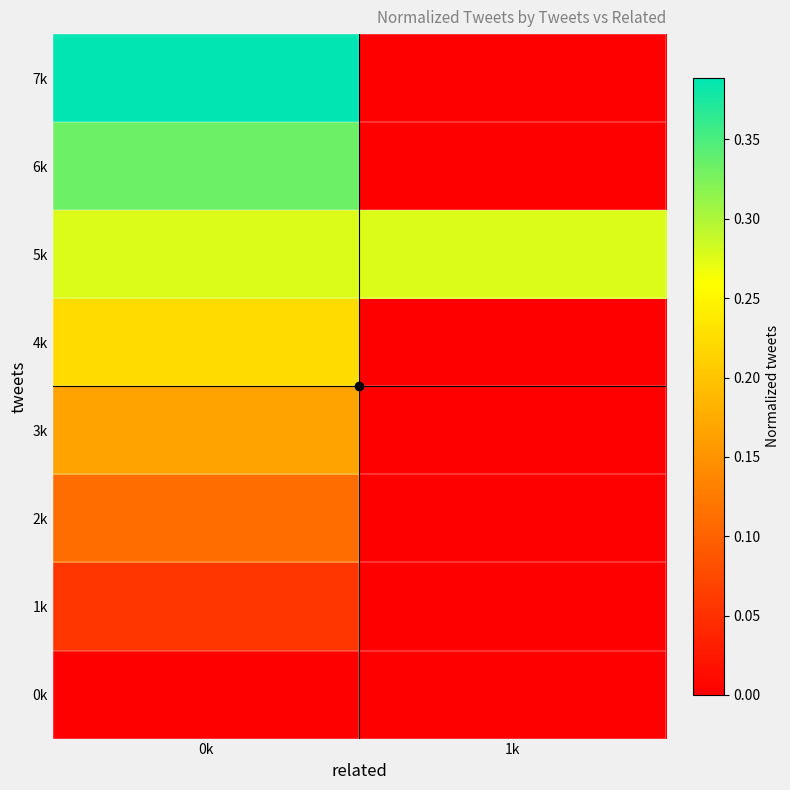

What is the maximum value shown in the chart?

0.4